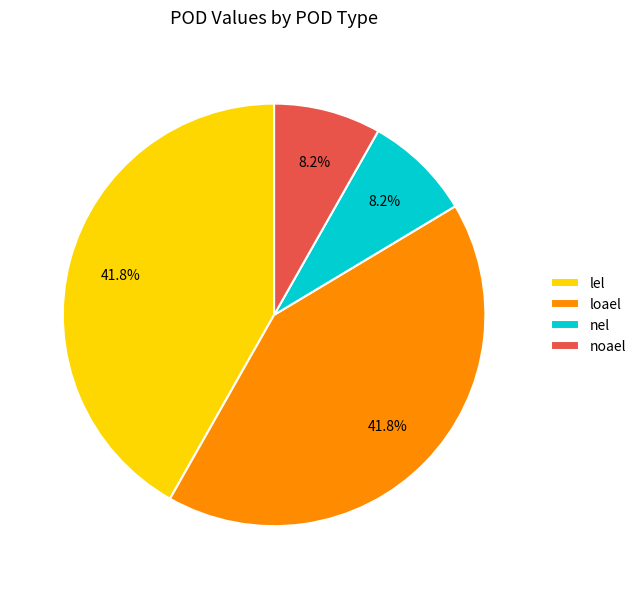

The lel slice represents 42% of the pie. True or false?

True